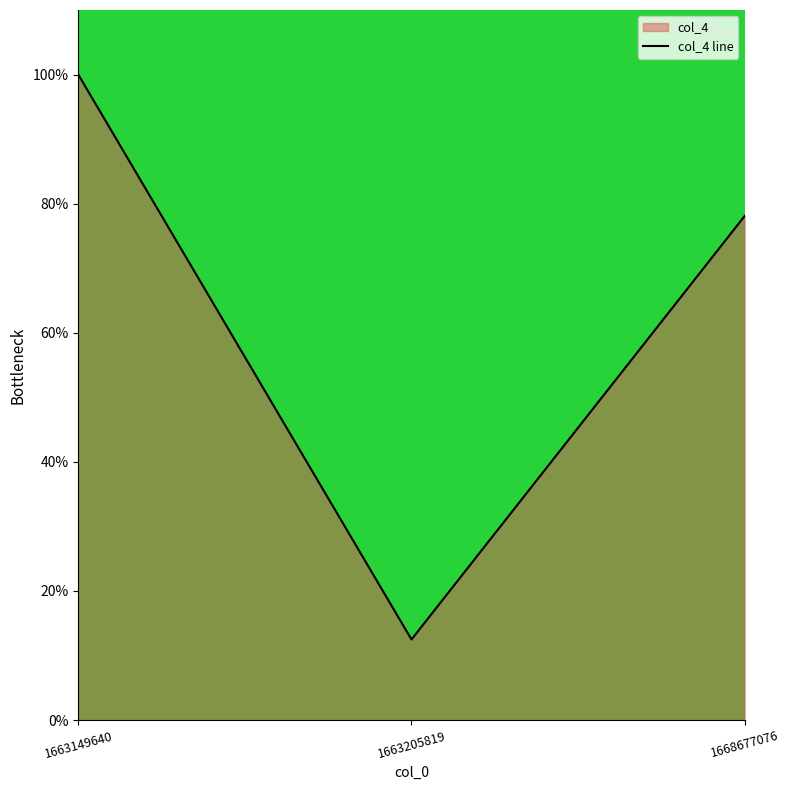

List the labels in order of value, smallest first.

1663205819, 1668677076, 1663149640